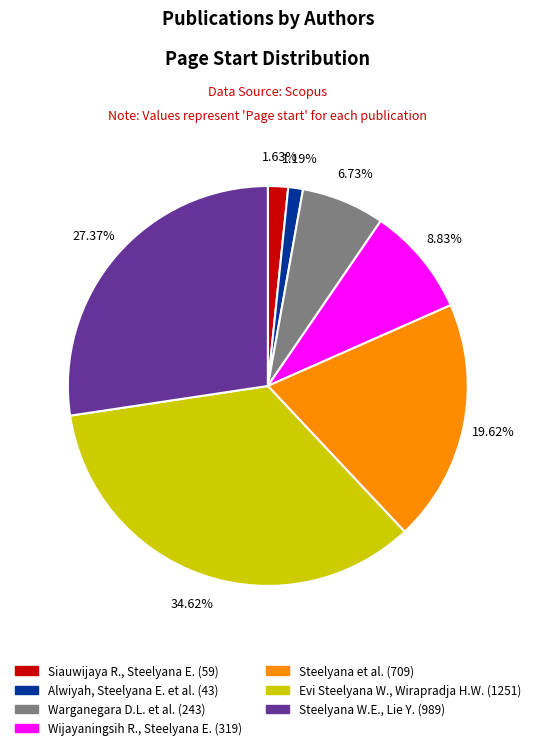

How many segments does this pie chart have?

7